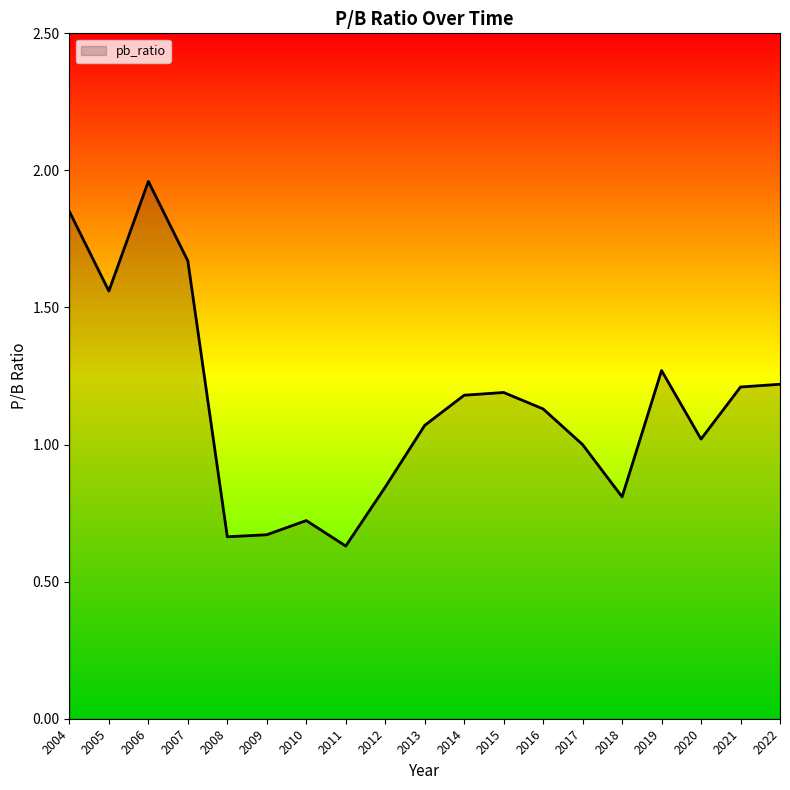

Does the chart display data point markers on the line(s)?

No